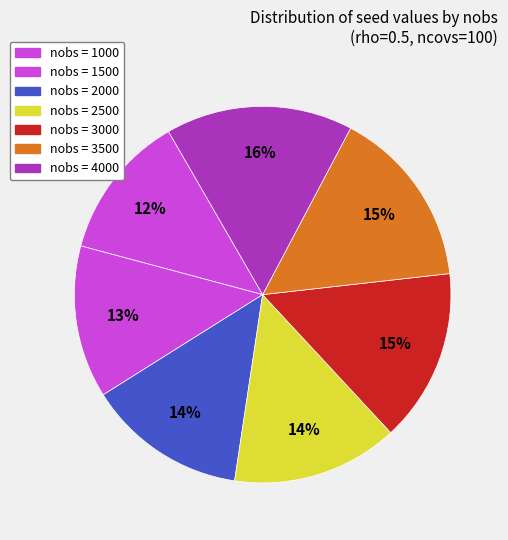

Does any single category account for the majority?

No